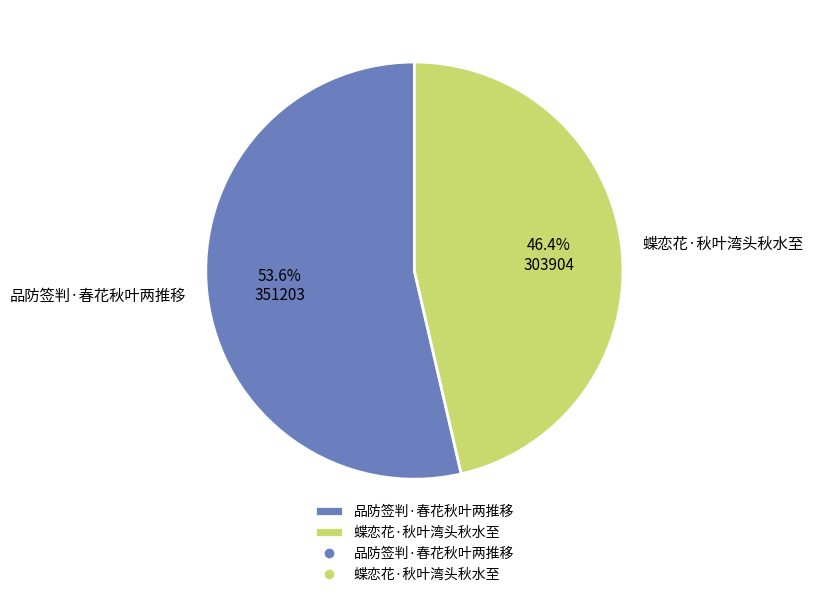

To the nearest percent, what is the average slice percentage?

50%